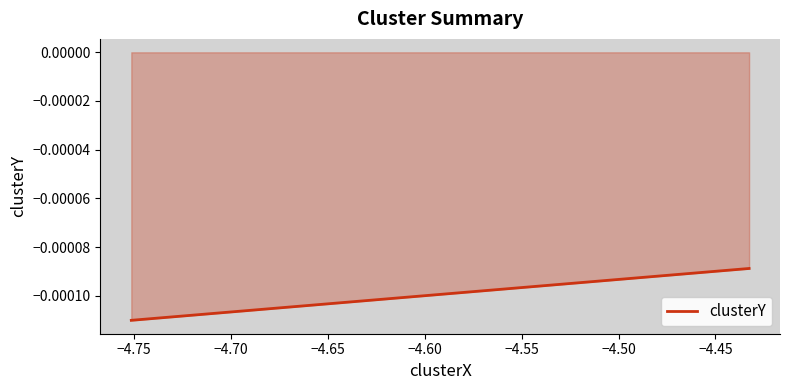

True or false: the data shows -0.0 at −4.75.

False